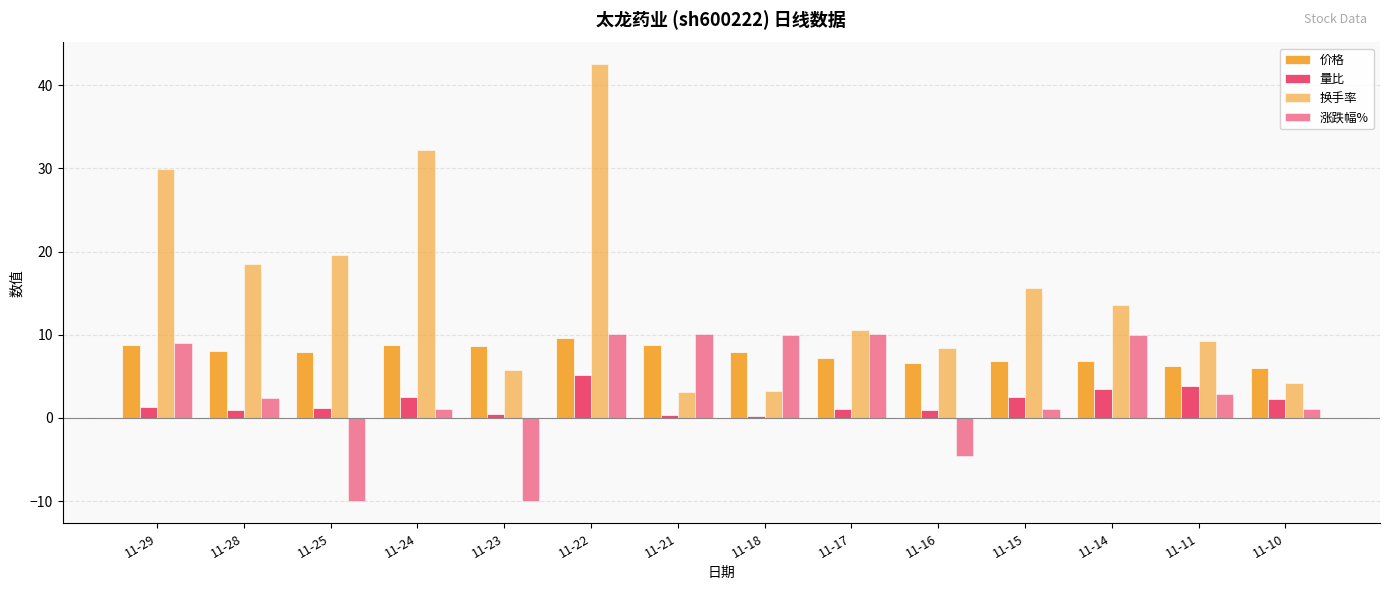

What is the difference between the maximum and minimum values in the 价格 series?

3.6